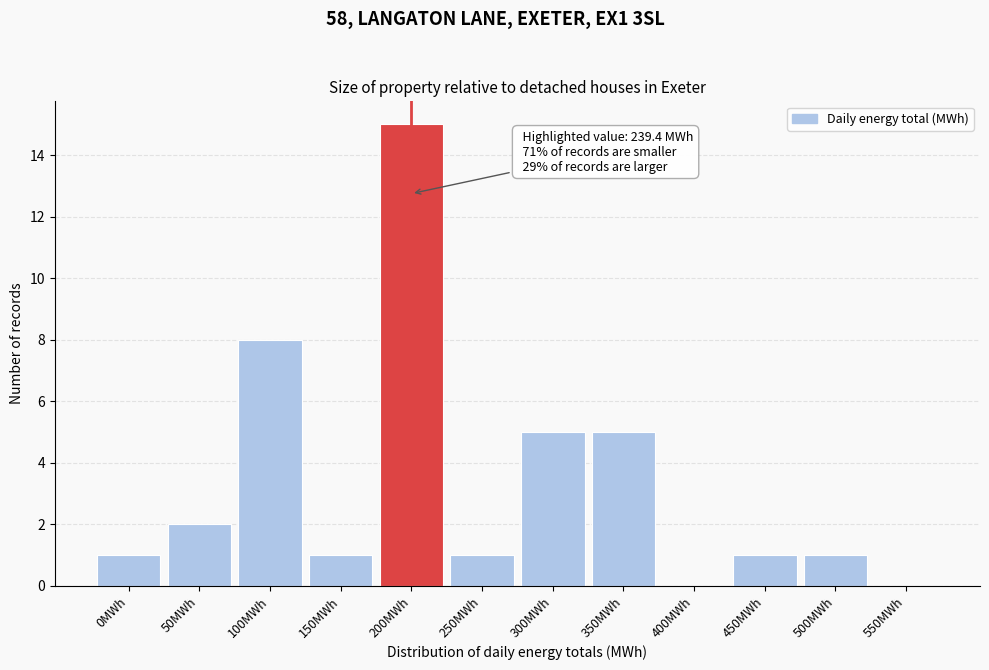

Reading right to left, transcribe all the data shown in this chart.

550MWh=0	500MWh=1	450MWh=1	400MWh=0	350MWh=5	300MWh=5	250MWh=1	200MWh=15	150MWh=1	100MWh=8	50MWh=2	0MWh=1